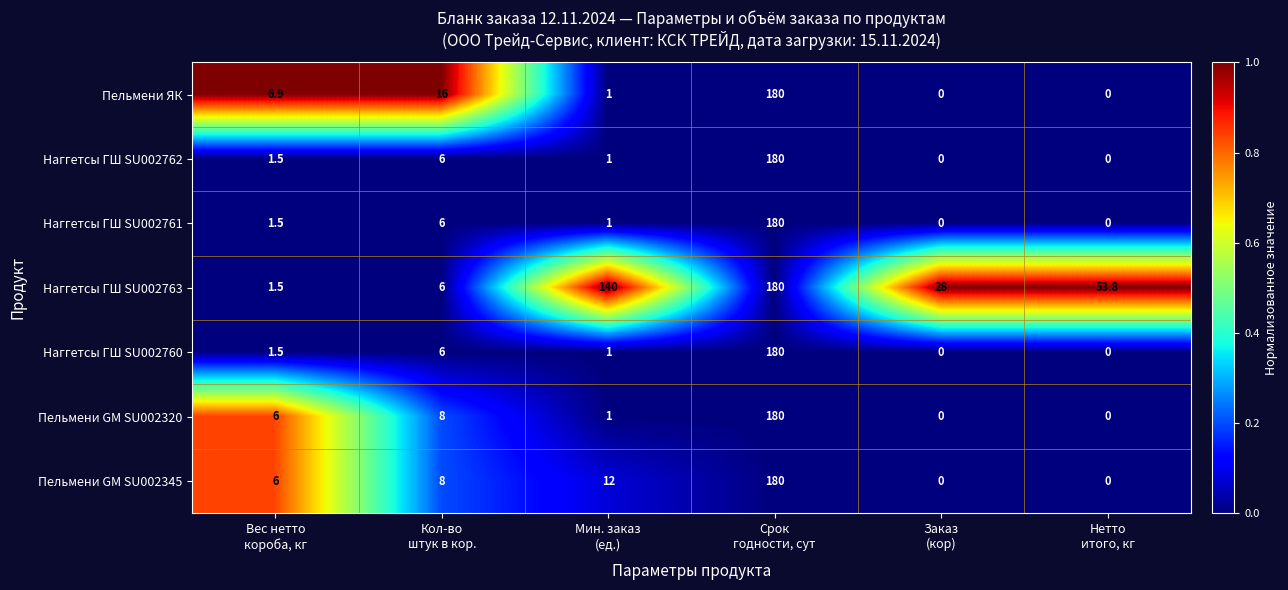

At how many categories does at least one series exceed 45?

3